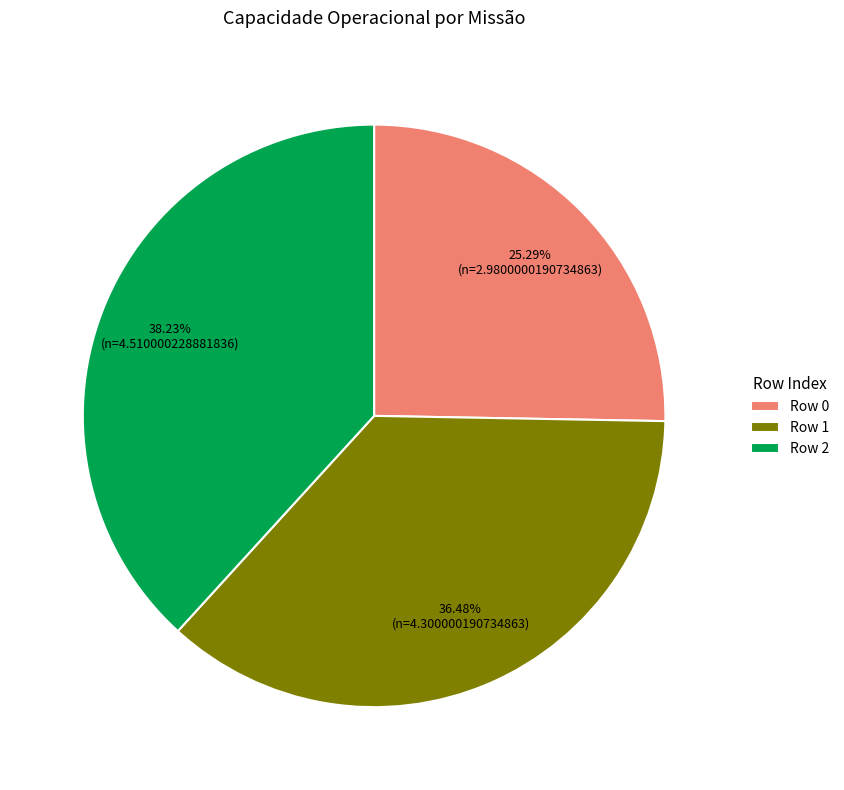

Is it true that Row 0 is 25% of the pie?

True